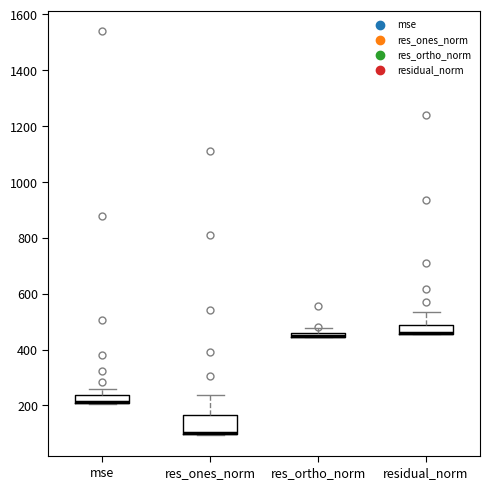

Comparing the boxes themselves (not the whiskers), which one is the tallest?

res_ones_norm